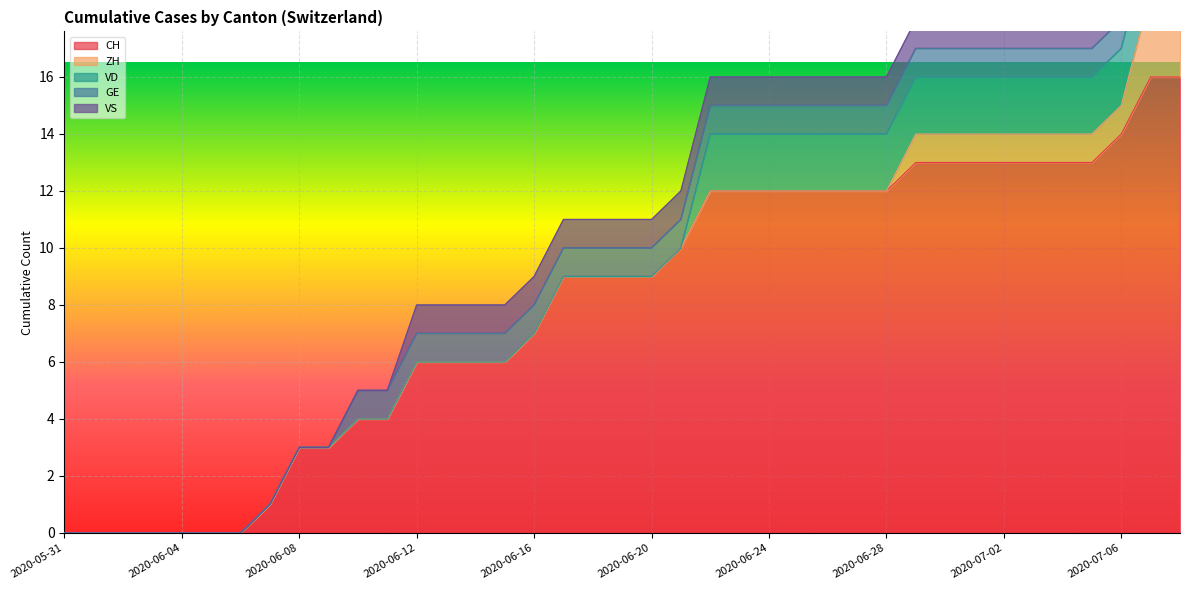

True or false: CH has a value of 19 at 2020-07-02.

False